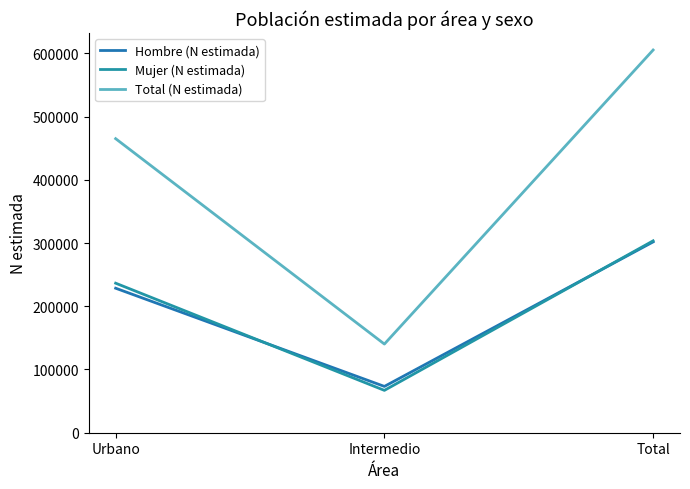

How many lines are shown in the chart?

3